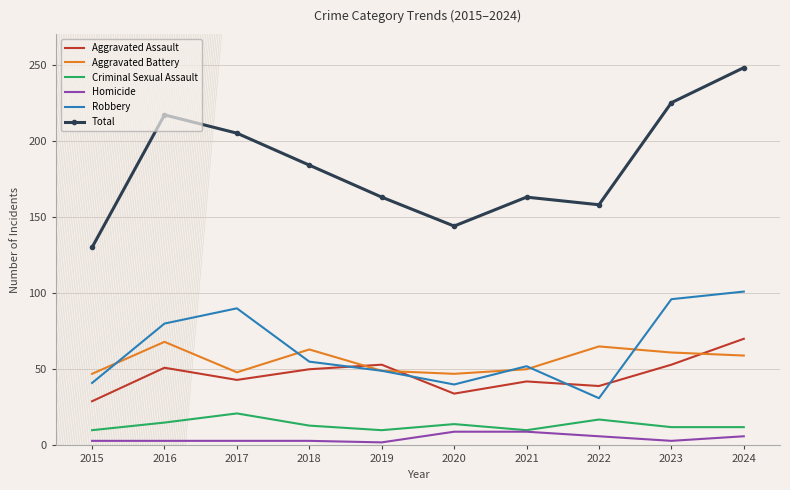

True or false: Total and Homicide cross at least once.

False